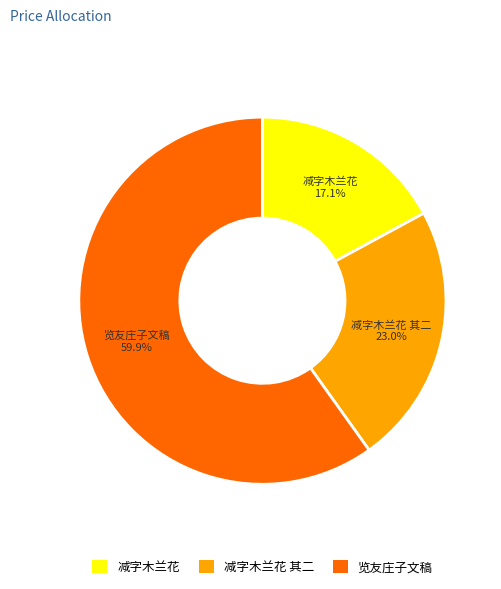

To the nearest percent, what is the difference between the largest and smallest slice percentages?

43%